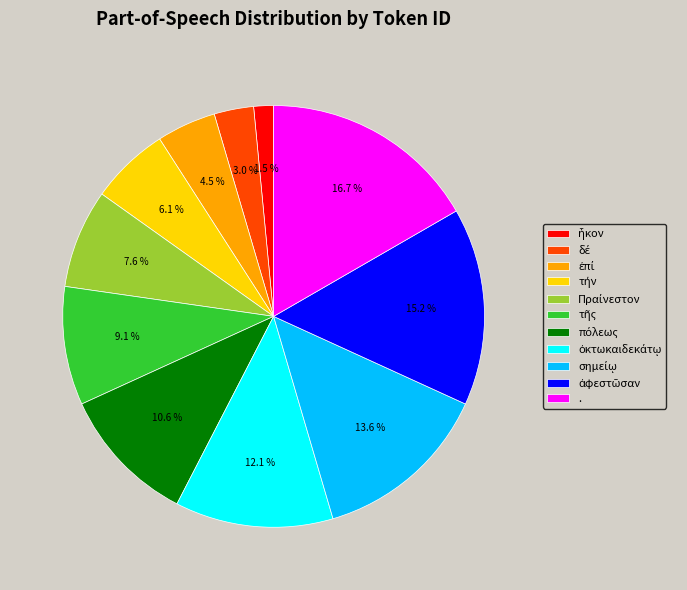

Which slice is the largest?

.